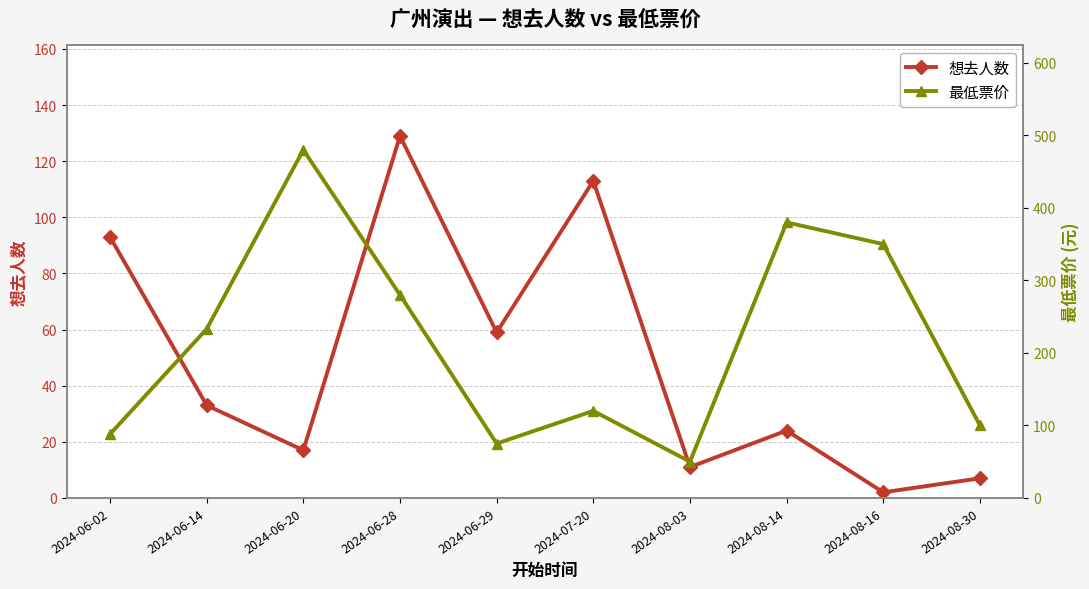

Where do 想去人数 and 最低票价 first cross each other?

2024-06-02 and 2024-06-14